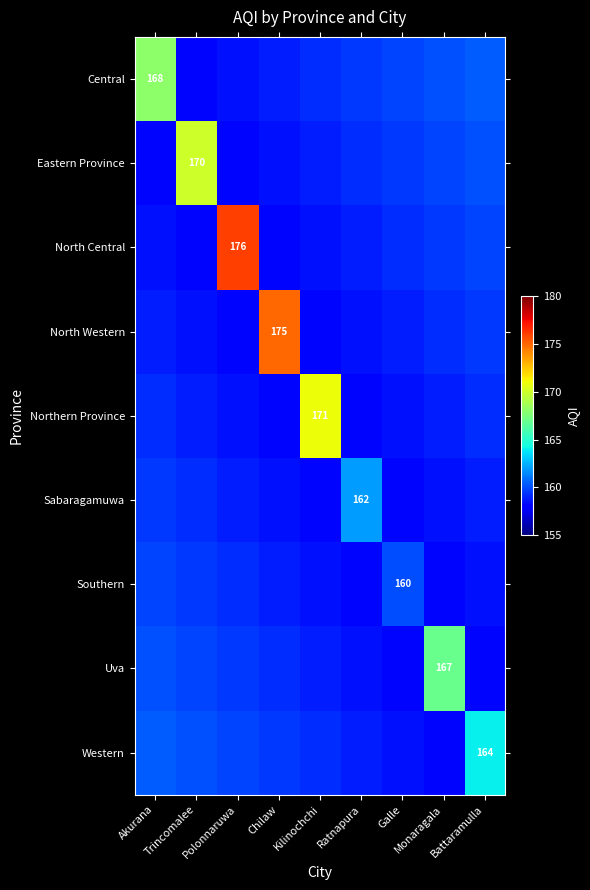

Is the value of North Western at Battaramulla greater than the value of Western at Kilinochchi?

Yes